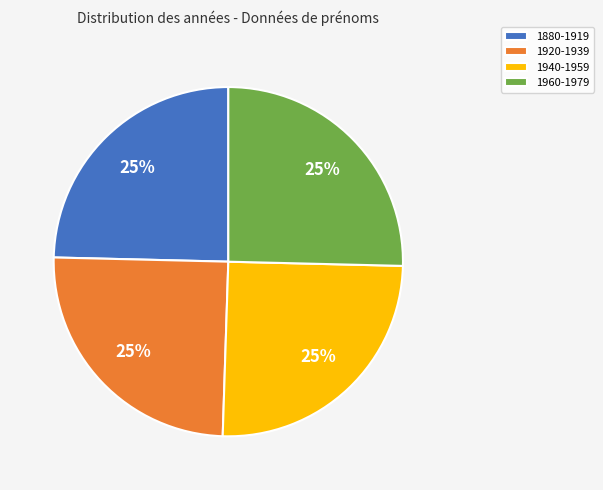

What is the ratio of the value at 1960-1979 to the value at 1920-1939?

1.0